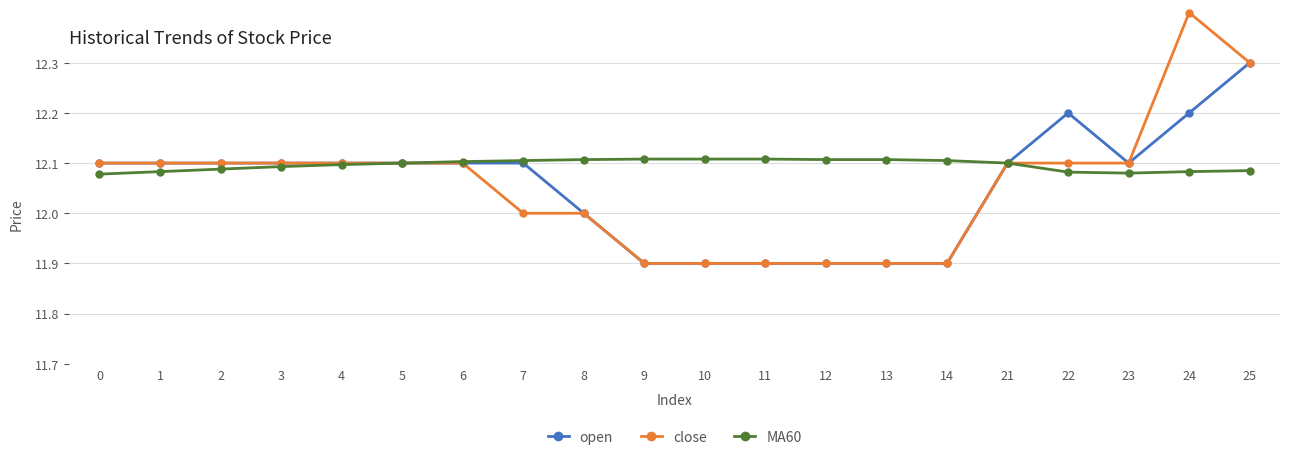

How many values in the close series exceed 12?

12